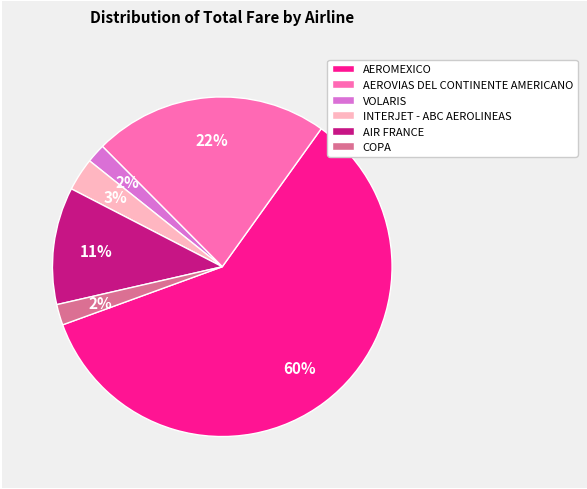

To the nearest percent, what percentage of the pie is VOLARIS?

2%